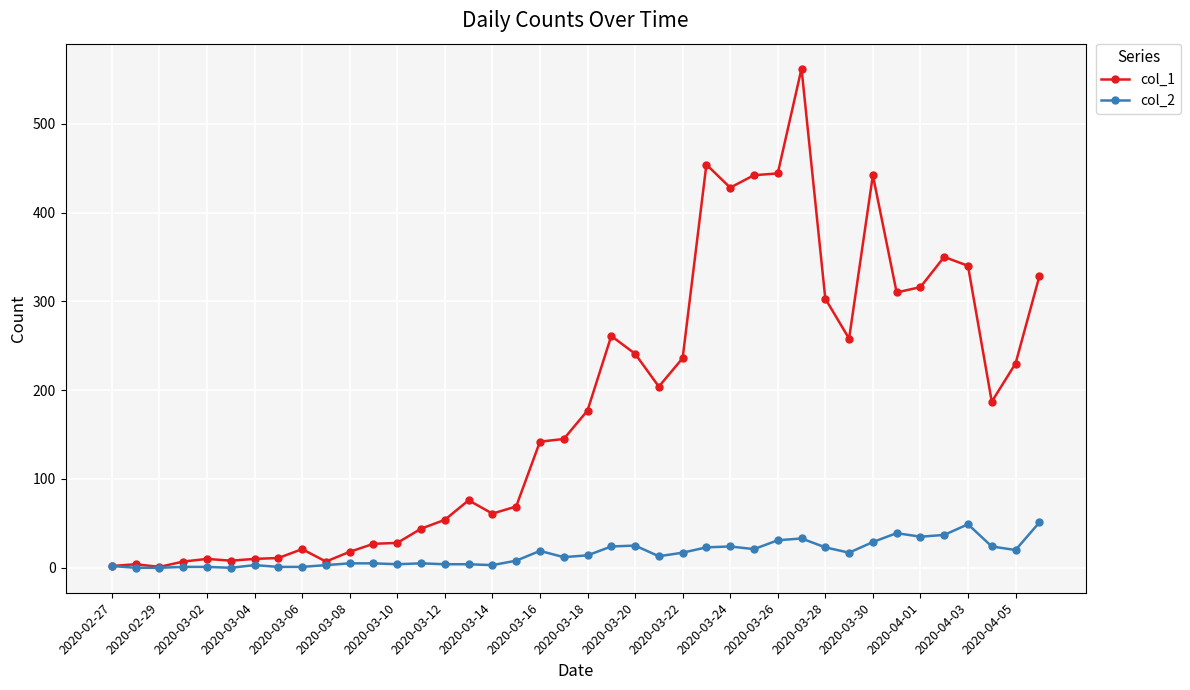

Which series has the largest total across all categories?

col_1